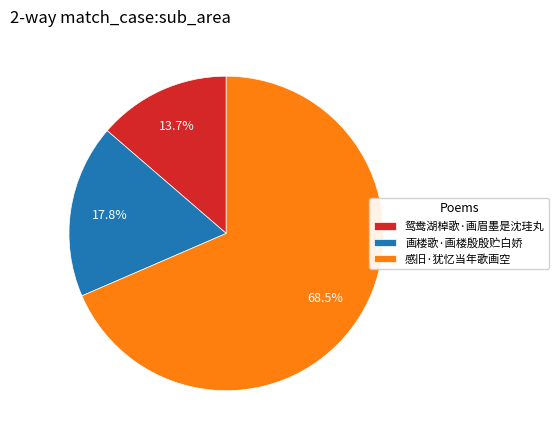

Approximately how many times larger is the value at 画楼歌·画楼殷殷贮白娇 compared to 感旧·犹忆当年歌画空?

0.3